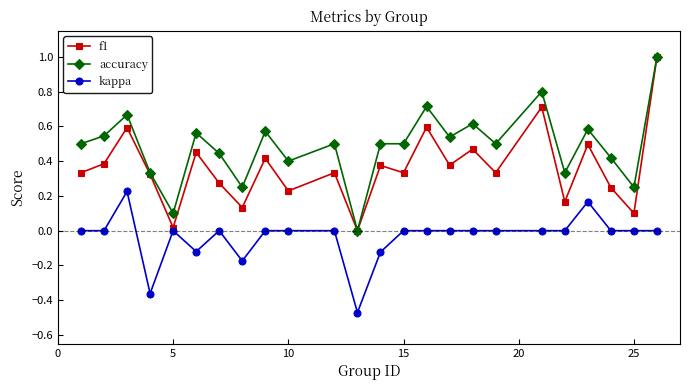

List the series in order of their overall mean, highest first.

accuracy, f1, kappa